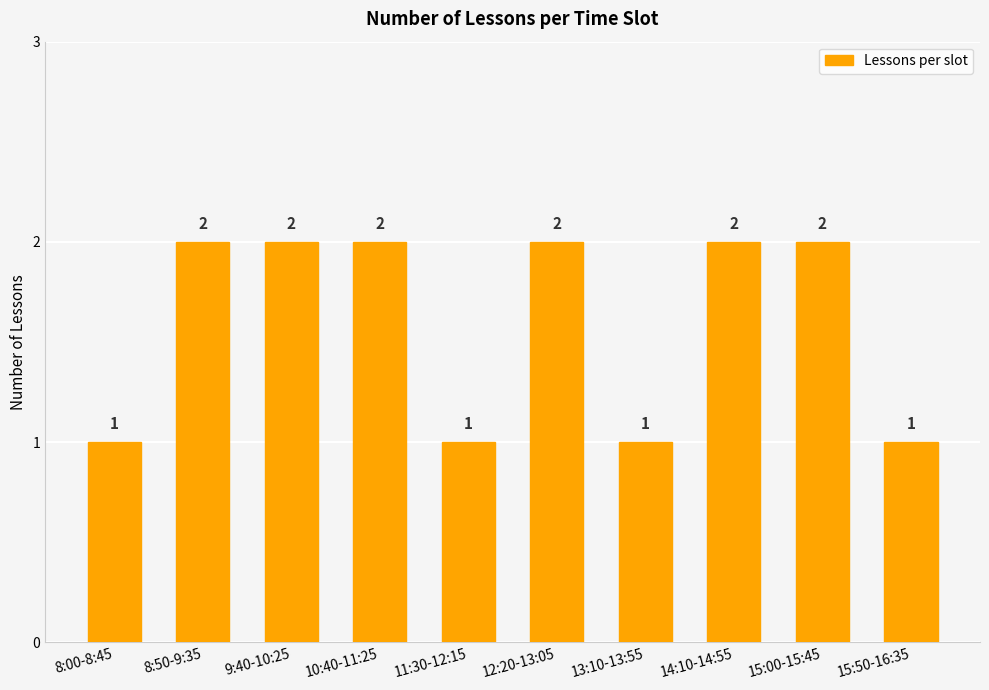

The chart shows a value of 4 at 14:10-14:55. True or false?

False